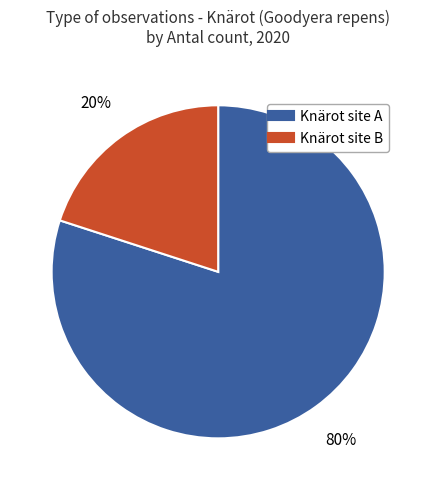

Does any single category account for the majority?

Yes